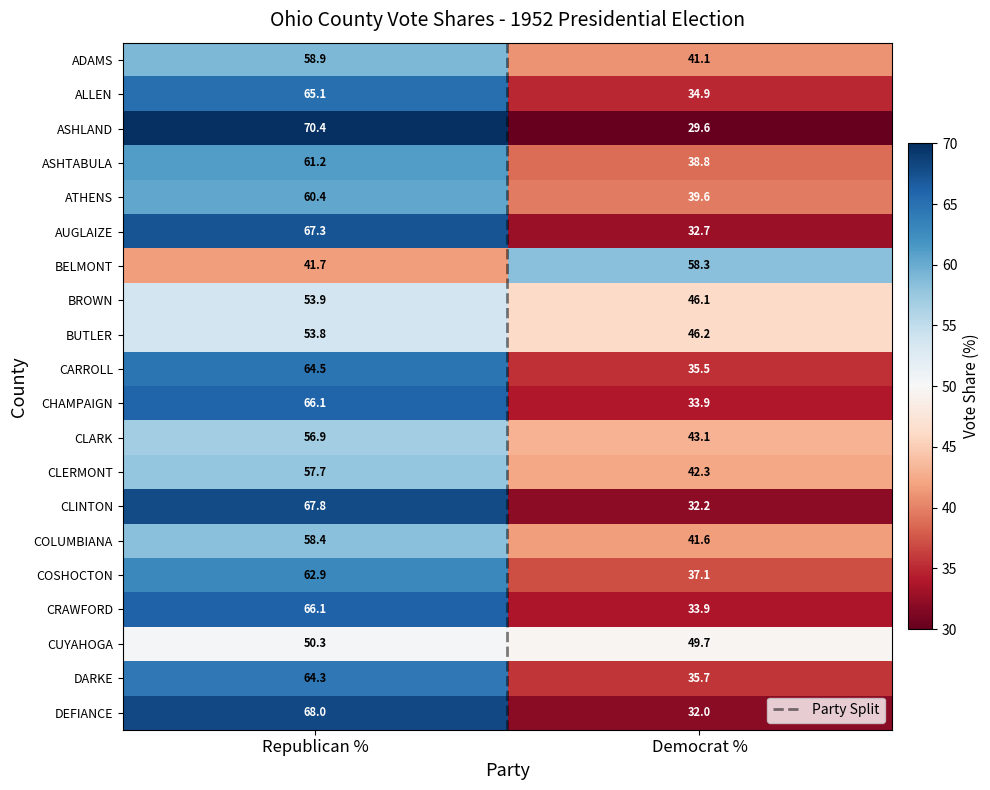

Is it true that CLERMONT equals 42.3 at Democrat %?

True